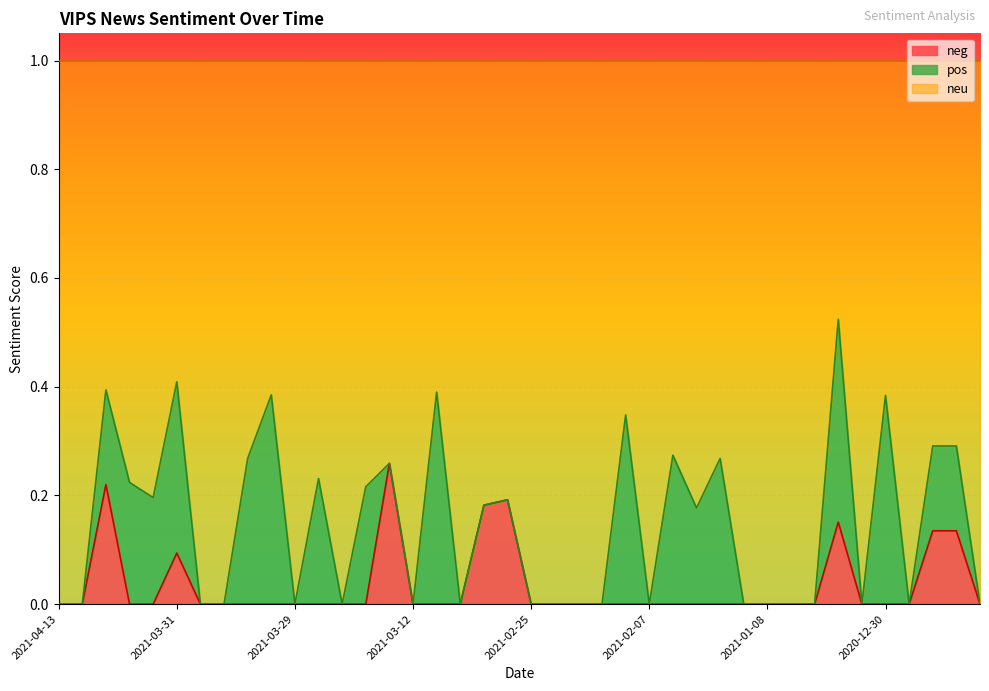

Does the chart display data point markers on the line(s)?

No